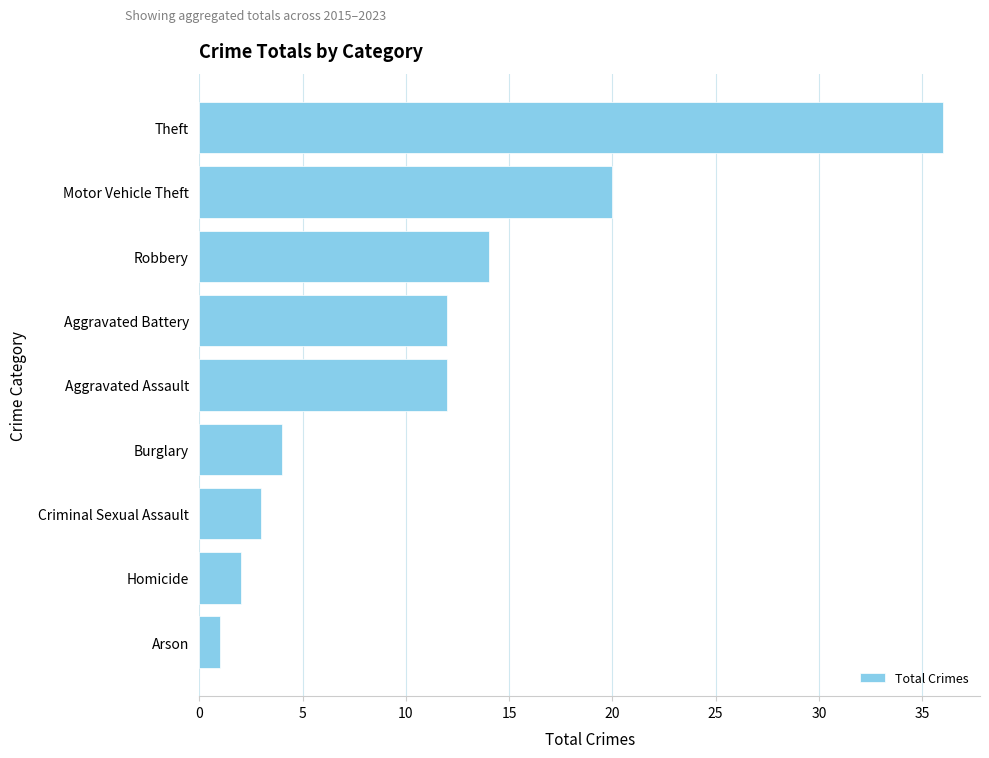

How many data points does each series have?

9